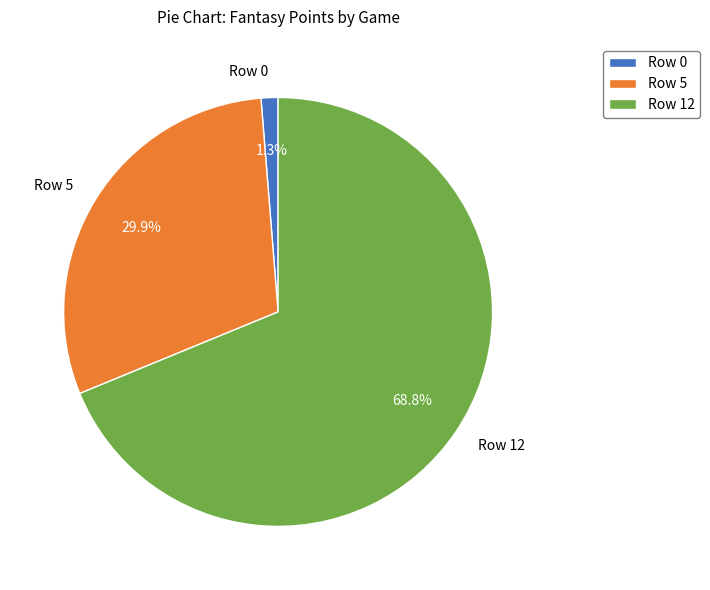

Count the number of slices in the pie.

3